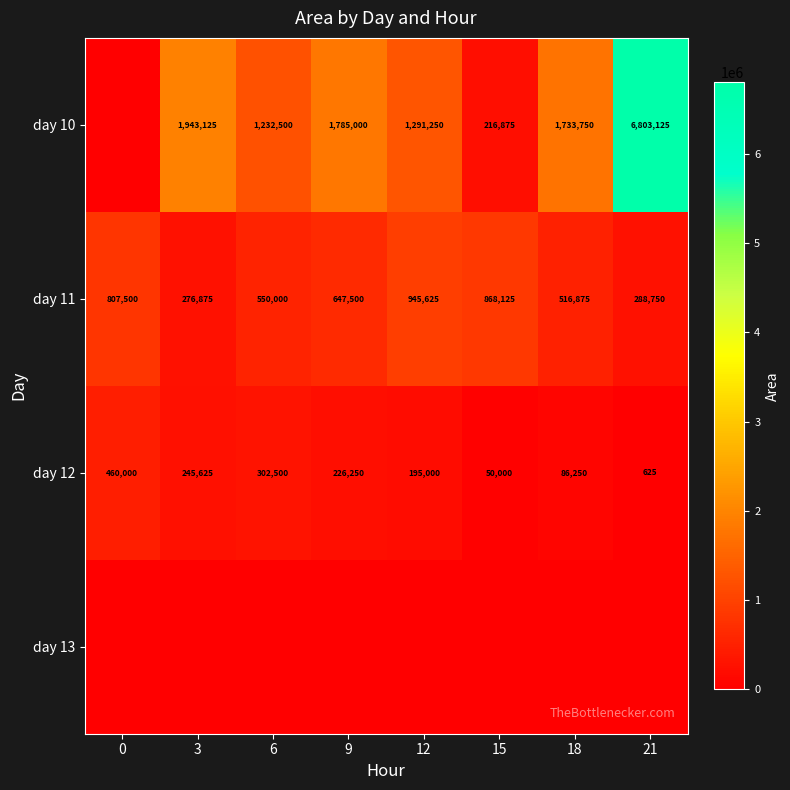

Is the value of day 10 at 12 greater than the value of day 11 at 18?

Yes